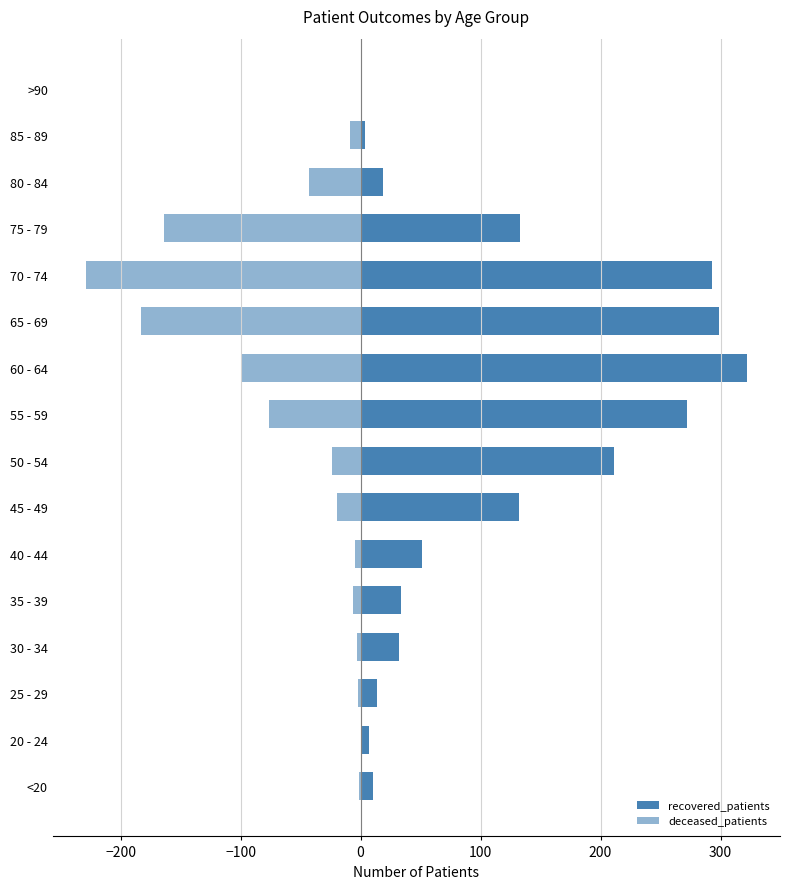

Which series has the largest range (max minus min)?

recovered_patients